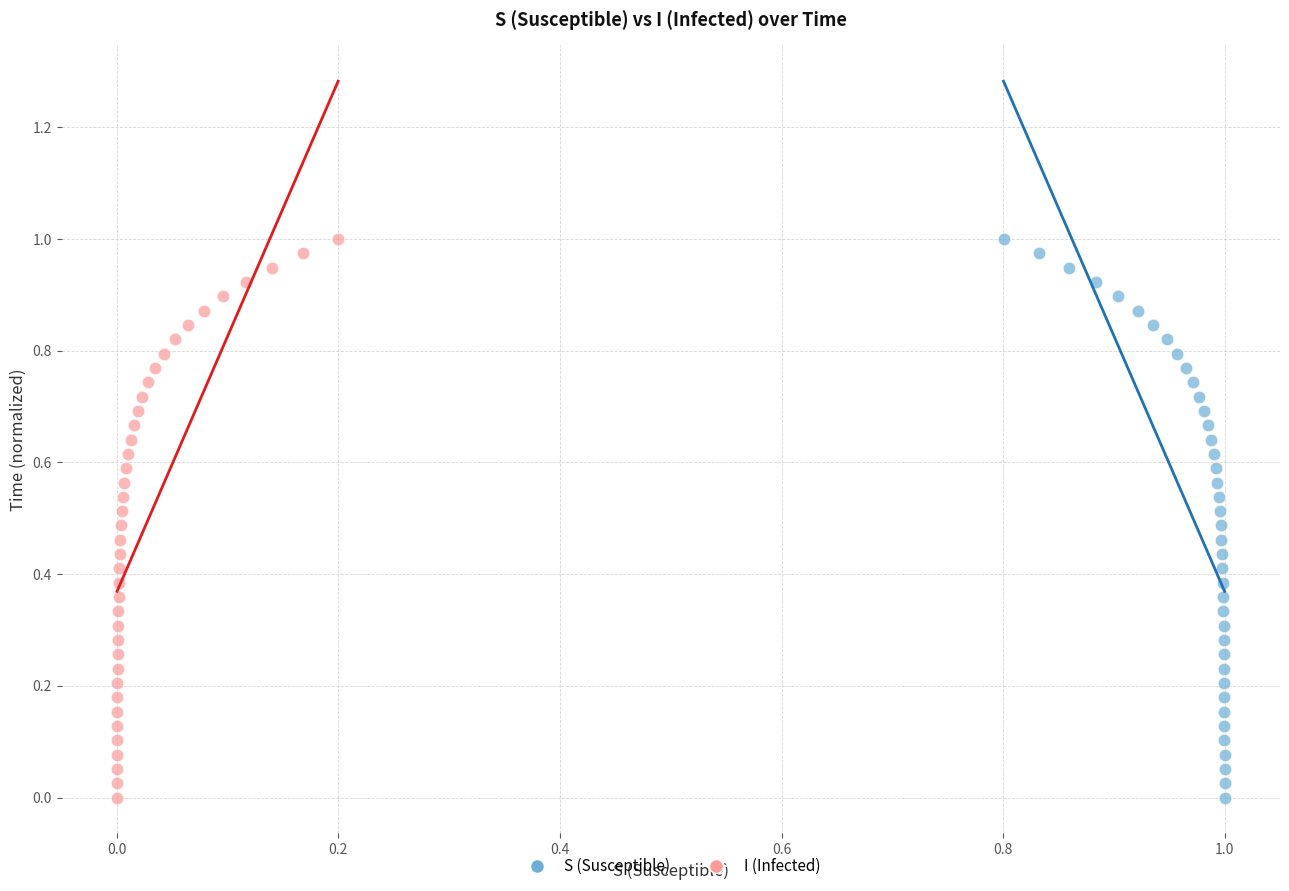

What are all the series names shown in the legend?

S (Susceptible), I (Infected)